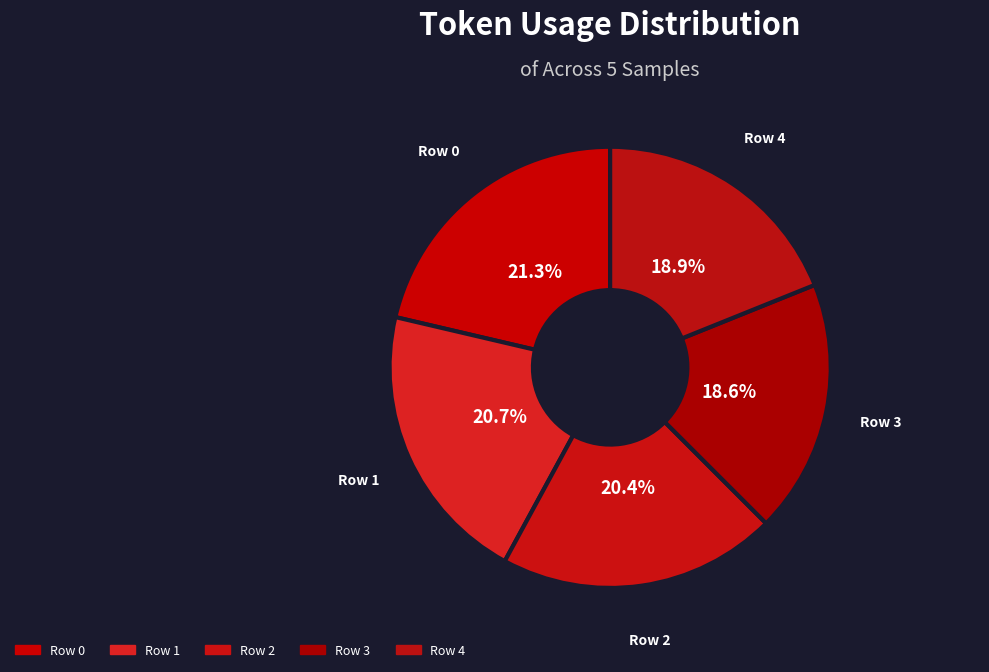

How many segments does this pie chart have?

5